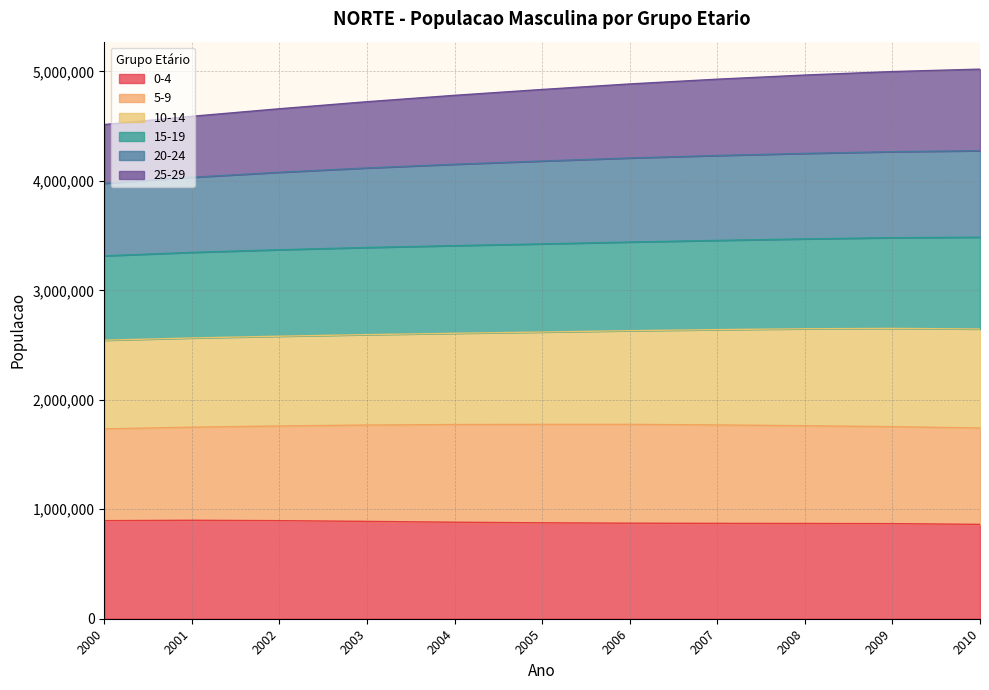

What is the smallest value displayed?

862008